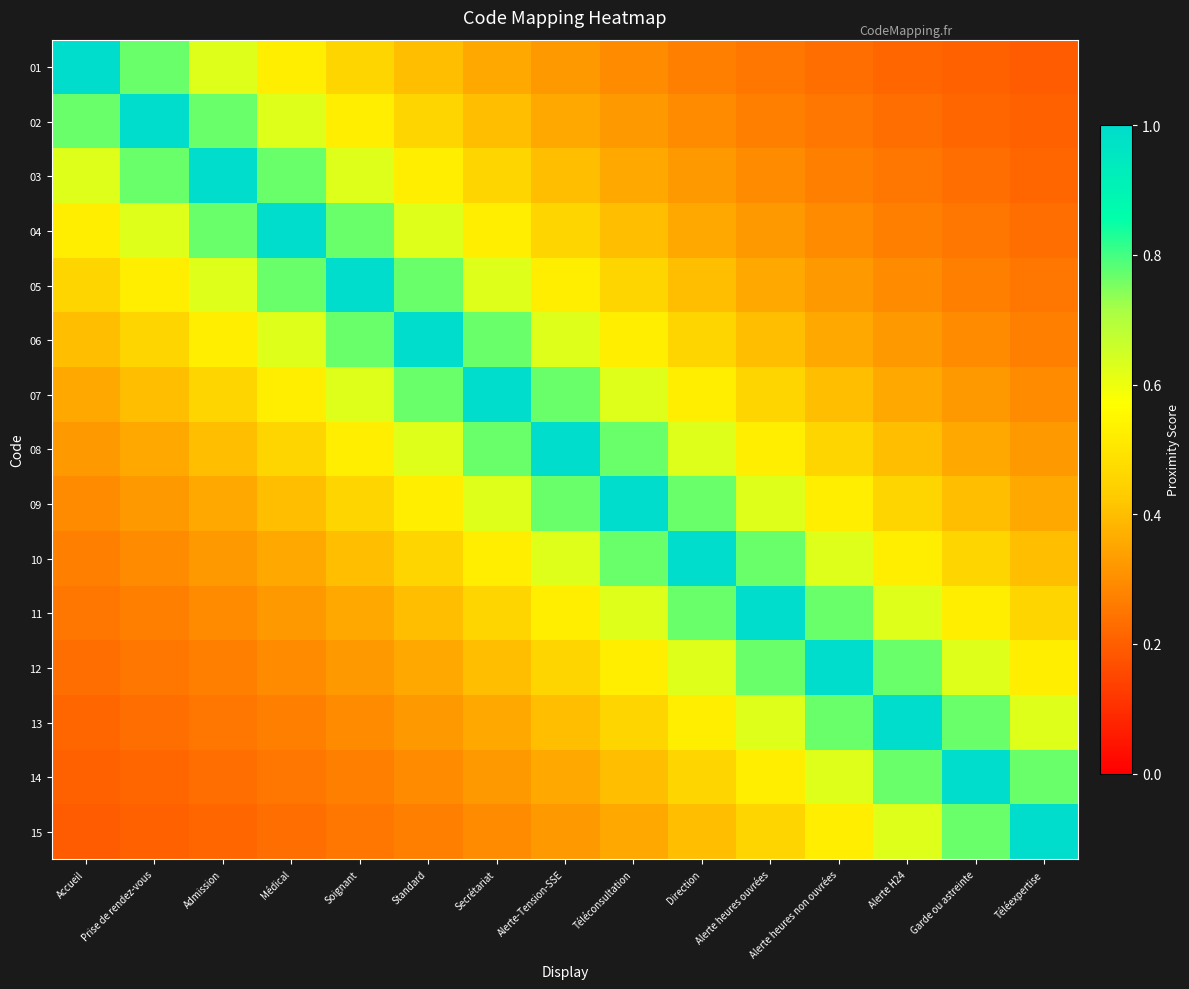

Reading right to left, extract all data points from this chart.

01: Téléexpertise=0.2	Garde ou astreinte=0.2	Alerte H24=0.2	Alerte heures non ouvrées=0.2	Alerte heures ouvrées=0.2	Direction=0.3	Téléconsultation=0.3	Alerte-Tension-SSE=0.3	Secrétariat=0.4	Standard=0.4	Soignant=0.5	Médical=0.5	Admission=0.6	Prise de rendez-vous=0.8	Accueil=1.0
02: Téléexpertise=0.2	Garde ou astreinte=0.2	Alerte H24=0.2	Alerte heures non ouvrées=0.2	Alerte heures ouvrées=0.3	Direction=0.3	Téléconsultation=0.3	Alerte-Tension-SSE=0.4	Secrétariat=0.4	Standard=0.5	Soignant=0.5	Médical=0.6	Admission=0.8	Prise de rendez-vous=1.0	Accueil=0.8
03: Téléexpertise=0.2	Garde ou astreinte=0.2	Alerte H24=0.2	Alerte heures non ouvrées=0.3	Alerte heures ouvrées=0.3	Direction=0.3	Téléconsultation=0.4	Alerte-Tension-SSE=0.4	Secrétariat=0.5	Standard=0.5	Soignant=0.6	Médical=0.8	Admission=1.0	Prise de rendez-vous=0.8	Accueil=0.6
04: Téléexpertise=0.2	Garde ou astreinte=0.2	Alerte H24=0.3	Alerte heures non ouvrées=0.3	Alerte heures ouvrées=0.3	Direction=0.4	Téléconsultation=0.4	Alerte-Tension-SSE=0.5	Secrétariat=0.5	Standard=0.6	Soignant=0.8	Médical=1.0	Admission=0.8	Prise de rendez-vous=0.6	Accueil=0.5
05: Téléexpertise=0.2	Garde ou astreinte=0.3	Alerte H24=0.3	Alerte heures non ouvrées=0.3	Alerte heures ouvrées=0.4	Direction=0.4	Téléconsultation=0.5	Alerte-Tension-SSE=0.5	Secrétariat=0.6	Standard=0.8	Soignant=1.0	Médical=0.8	Admission=0.6	Prise de rendez-vous=0.5	Accueil=0.5
06: Téléexpertise=0.3	Garde ou astreinte=0.3	Alerte H24=0.3	Alerte heures non ouvrées=0.4	Alerte heures ouvrées=0.4	Direction=0.5	Téléconsultation=0.5	Alerte-Tension-SSE=0.6	Secrétariat=0.8	Standard=1.0	Soignant=0.8	Médical=0.6	Admission=0.5	Prise de rendez-vous=0.5	Accueil=0.4
07: Téléexpertise=0.3	Garde ou astreinte=0.3	Alerte H24=0.4	Alerte heures non ouvrées=0.4	Alerte heures ouvrées=0.5	Direction=0.5	Téléconsultation=0.6	Alerte-Tension-SSE=0.8	Secrétariat=1.0	Standard=0.8	Soignant=0.6	Médical=0.5	Admission=0.5	Prise de rendez-vous=0.4	Accueil=0.4
08: Téléexpertise=0.3	Garde ou astreinte=0.4	Alerte H24=0.4	Alerte heures non ouvrées=0.5	Alerte heures ouvrées=0.5	Direction=0.6	Téléconsultation=0.8	Alerte-Tension-SSE=1.0	Secrétariat=0.8	Standard=0.6	Soignant=0.5	Médical=0.5	Admission=0.4	Prise de rendez-vous=0.4	Accueil=0.3
09: Téléexpertise=0.4	Garde ou astreinte=0.4	Alerte H24=0.5	Alerte heures non ouvrées=0.5	Alerte heures ouvrées=0.6	Direction=0.8	Téléconsultation=1.0	Alerte-Tension-SSE=0.8	Secrétariat=0.6	Standard=0.5	Soignant=0.5	Médical=0.4	Admission=0.4	Prise de rendez-vous=0.3	Accueil=0.3
10: Téléexpertise=0.4	Garde ou astreinte=0.5	Alerte H24=0.5	Alerte heures non ouvrées=0.6	Alerte heures ouvrées=0.8	Direction=1.0	Téléconsultation=0.8	Alerte-Tension-SSE=0.6	Secrétariat=0.5	Standard=0.5	Soignant=0.4	Médical=0.4	Admission=0.3	Prise de rendez-vous=0.3	Accueil=0.3
11: Téléexpertise=0.5	Garde ou astreinte=0.5	Alerte H24=0.6	Alerte heures non ouvrées=0.8	Alerte heures ouvrées=1.0	Direction=0.8	Téléconsultation=0.6	Alerte-Tension-SSE=0.5	Secrétariat=0.5	Standard=0.4	Soignant=0.4	Médical=0.3	Admission=0.3	Prise de rendez-vous=0.3	Accueil=0.2
12: Téléexpertise=0.5	Garde ou astreinte=0.6	Alerte H24=0.8	Alerte heures non ouvrées=1.0	Alerte heures ouvrées=0.8	Direction=0.6	Téléconsultation=0.5	Alerte-Tension-SSE=0.5	Secrétariat=0.4	Standard=0.4	Soignant=0.3	Médical=0.3	Admission=0.3	Prise de rendez-vous=0.2	Accueil=0.2
13: Téléexpertise=0.6	Garde ou astreinte=0.8	Alerte H24=1.0	Alerte heures non ouvrées=0.8	Alerte heures ouvrées=0.6	Direction=0.5	Téléconsultation=0.5	Alerte-Tension-SSE=0.4	Secrétariat=0.4	Standard=0.3	Soignant=0.3	Médical=0.3	Admission=0.2	Prise de rendez-vous=0.2	Accueil=0.2
14: Téléexpertise=0.8	Garde ou astreinte=1.0	Alerte H24=0.8	Alerte heures non ouvrées=0.6	Alerte heures ouvrées=0.5	Direction=0.5	Téléconsultation=0.4	Alerte-Tension-SSE=0.4	Secrétariat=0.3	Standard=0.3	Soignant=0.3	Médical=0.2	Admission=0.2	Prise de rendez-vous=0.2	Accueil=0.2
15: Téléexpertise=1.0	Garde ou astreinte=0.8	Alerte H24=0.6	Alerte heures non ouvrées=0.5	Alerte heures ouvrées=0.5	Direction=0.4	Téléconsultation=0.4	Alerte-Tension-SSE=0.3	Secrétariat=0.3	Standard=0.3	Soignant=0.2	Médical=0.2	Admission=0.2	Prise de rendez-vous=0.2	Accueil=0.2